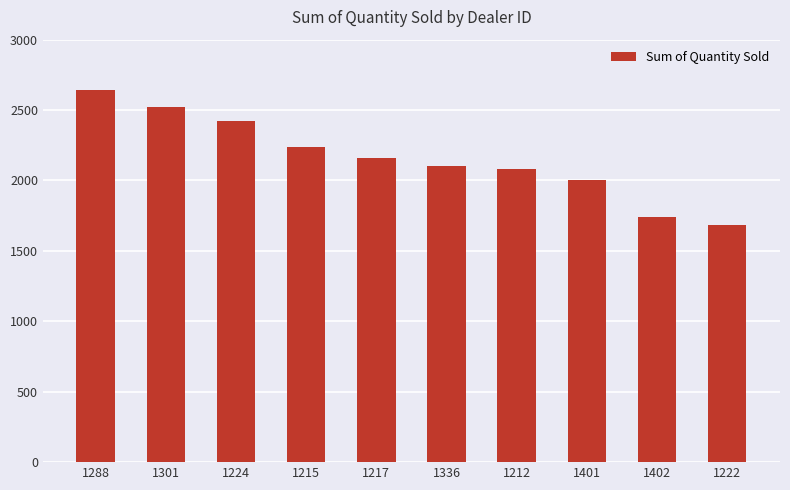

True or false: the data shows 2006 at 1401.

True